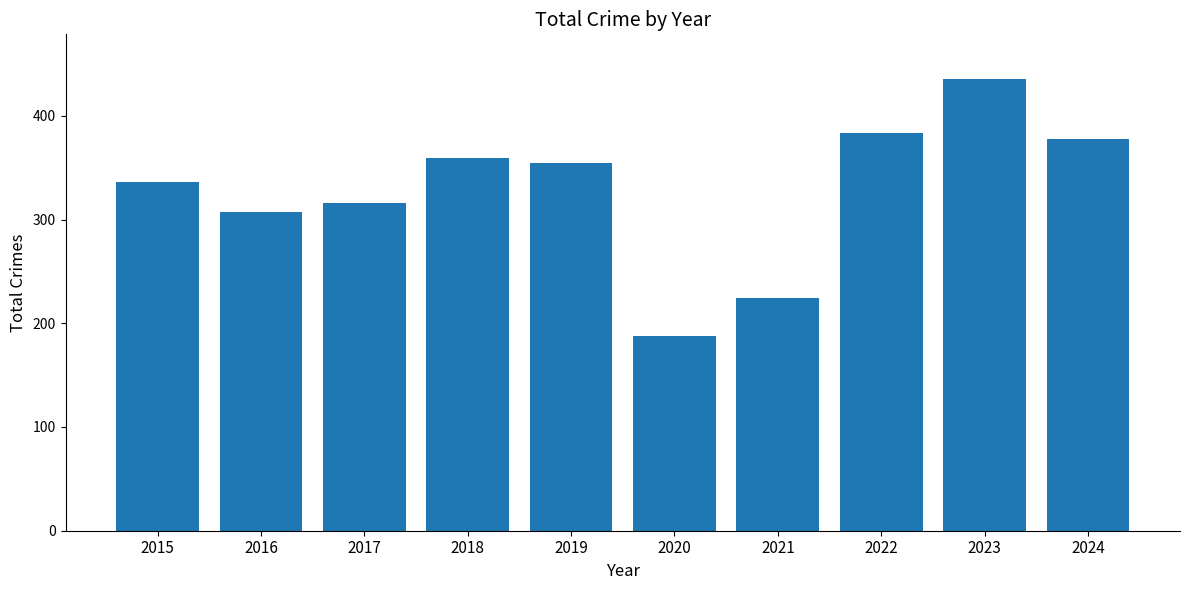

Between 2016 and 2024, which is larger?

2024